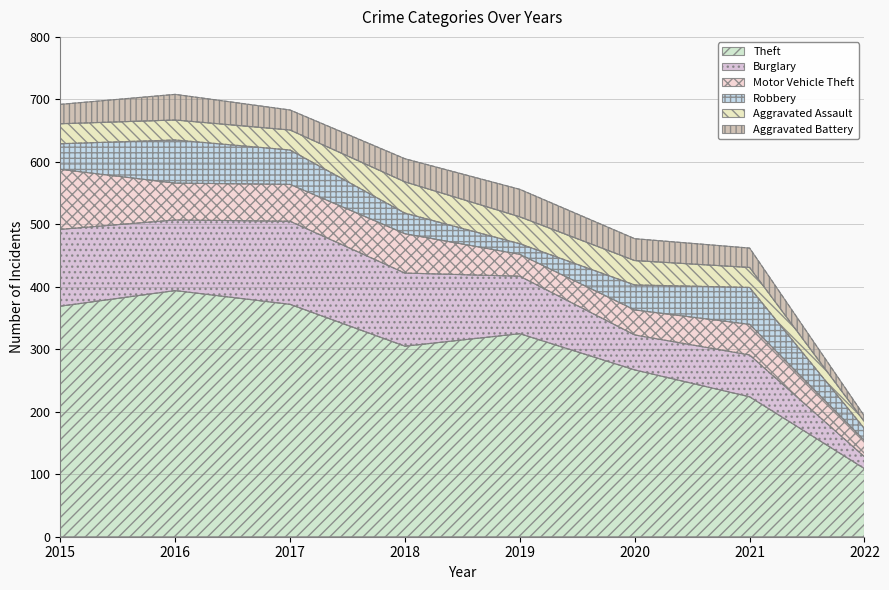

True or false: Aggravated Assault has a value of 32 at 2016.

True